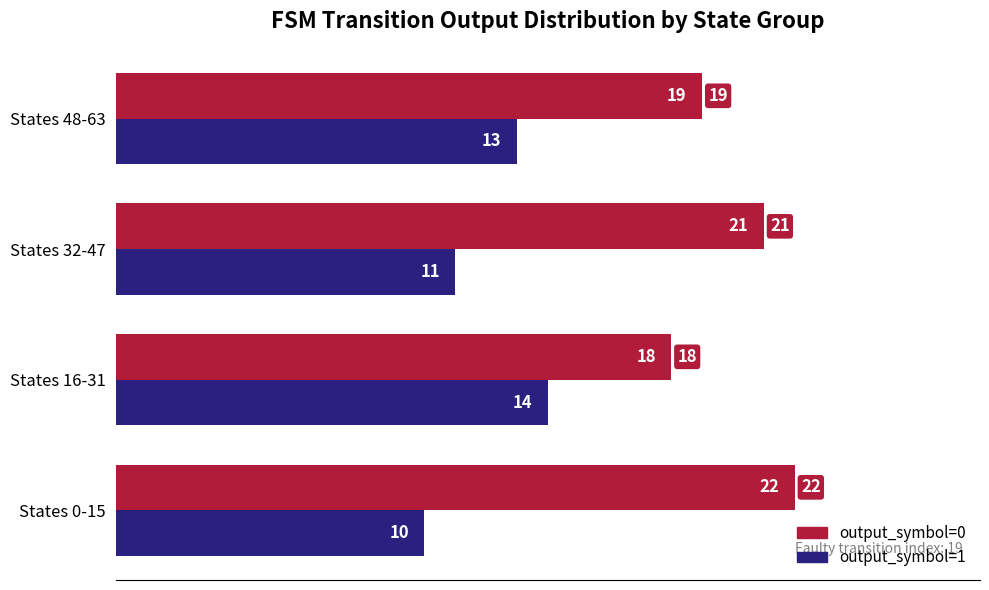

Count the number of data series in this chart.

2